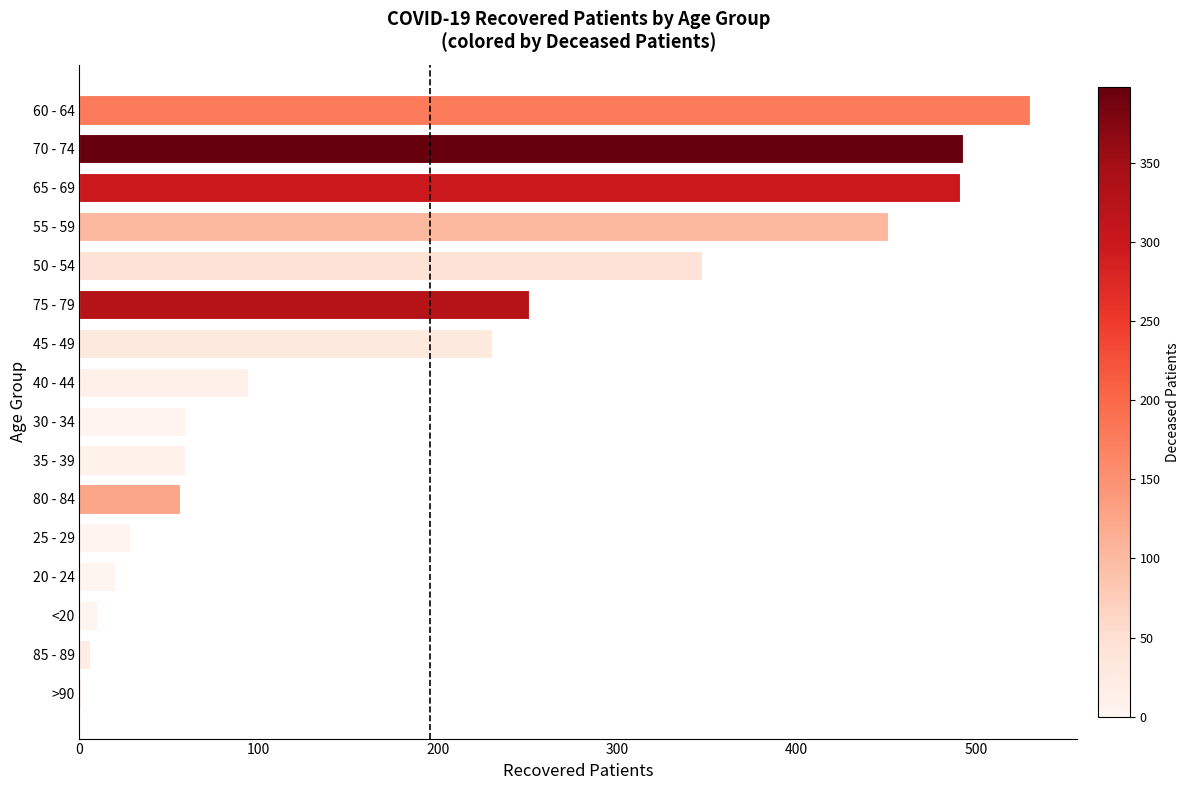

At which label is the value closest to 265?

75 - 79